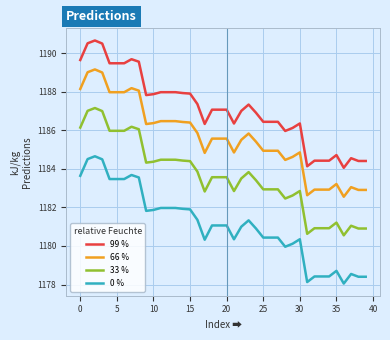

Rank the series by their maximum value, from highest to lowest.

99 %, 66 %, 33 %, 0 %